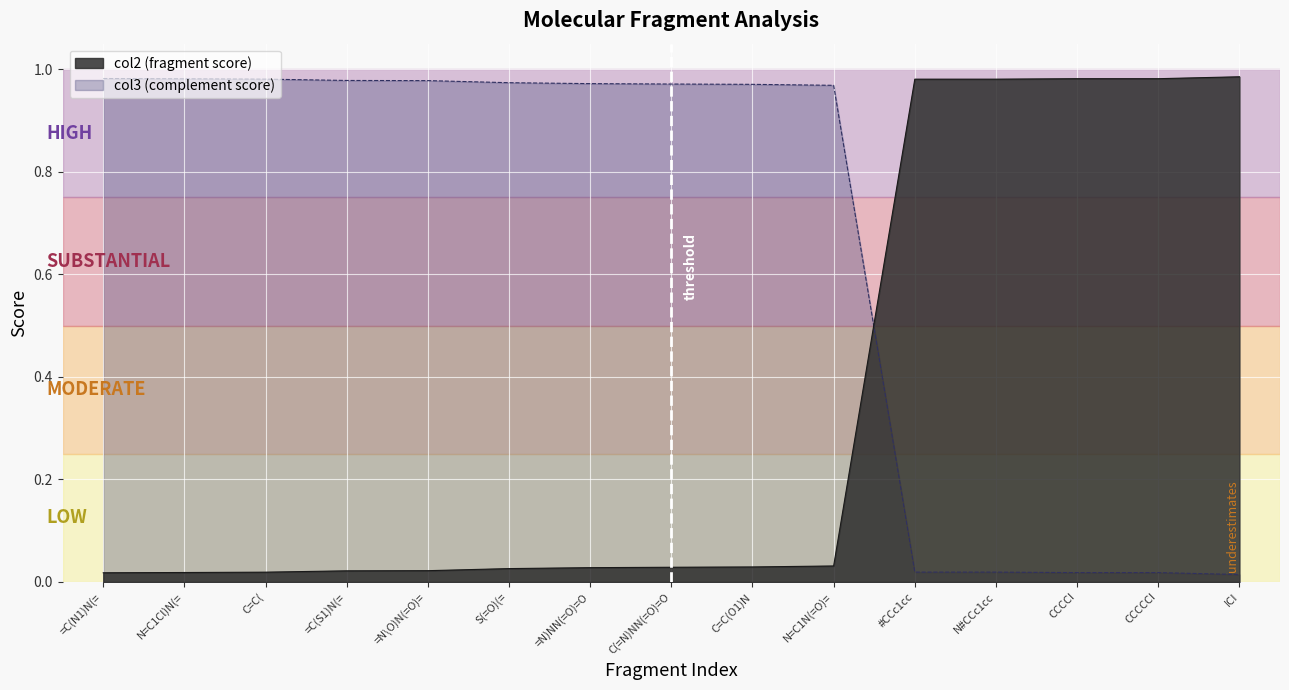

Which category has the highest value in the col3 series?

=C(N1)N(=